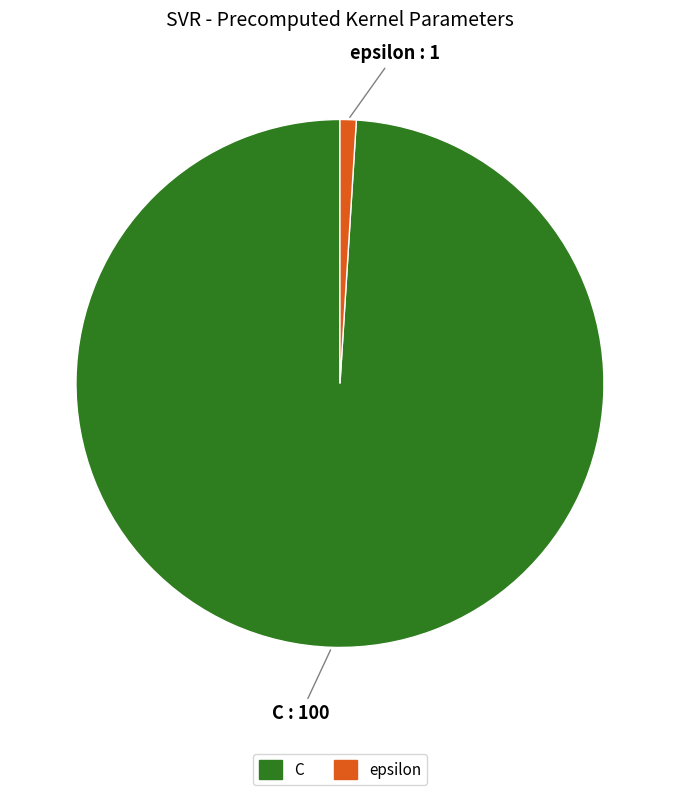

Rank the categories by value from lowest to highest.

epsilon, C